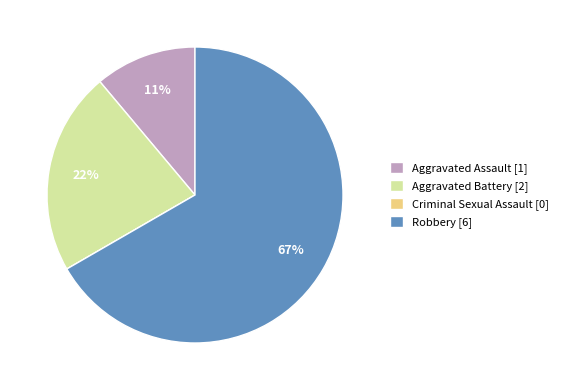

Is it true that Robbery is 67% of the pie?

True